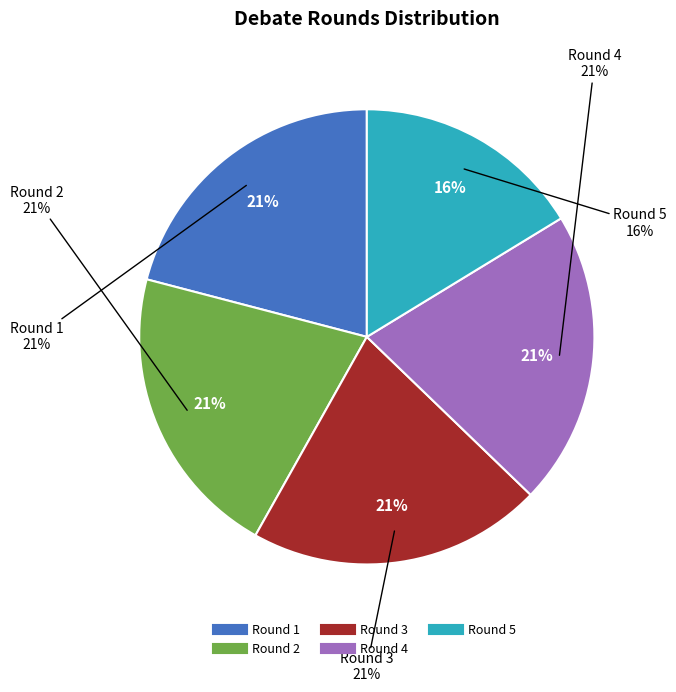

Between Round 5 and Round 3, which is larger?

Round 3